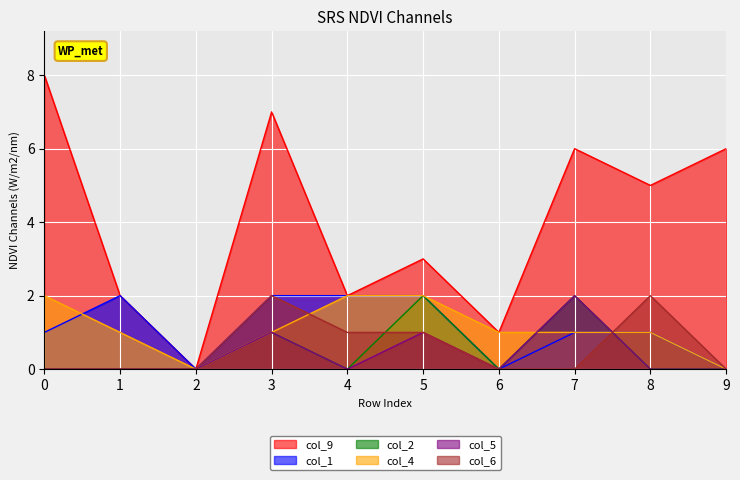

How many lines are shown in the chart?

6